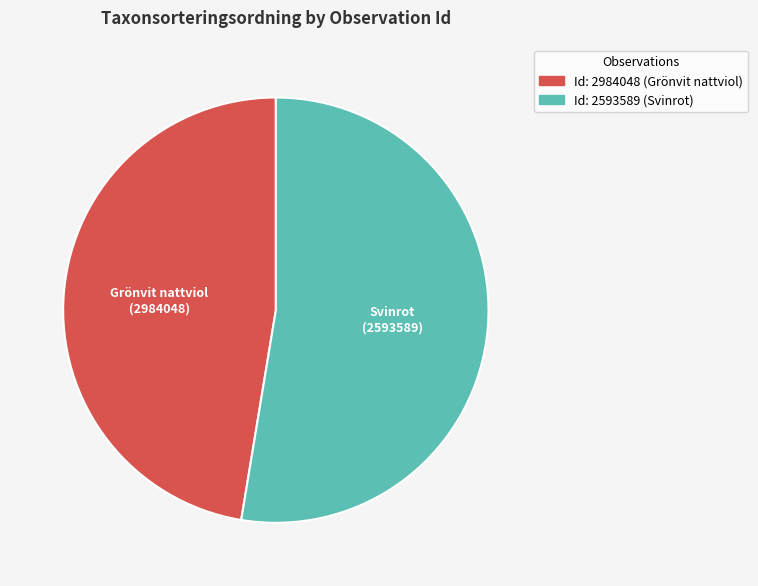

How many segments does this pie chart have?

2